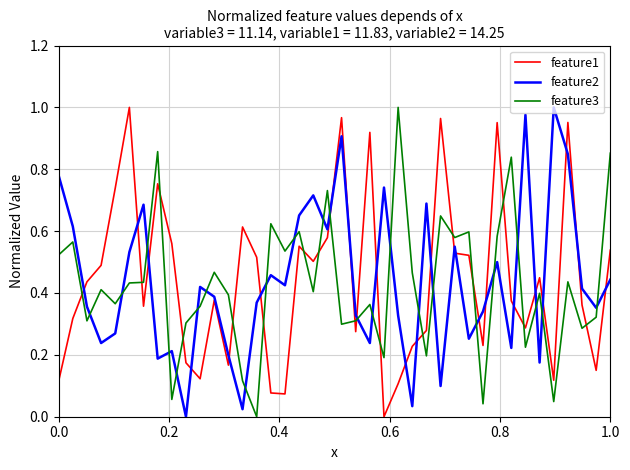

True or false: feature3 has more than 1 points higher than both neighbors.

True